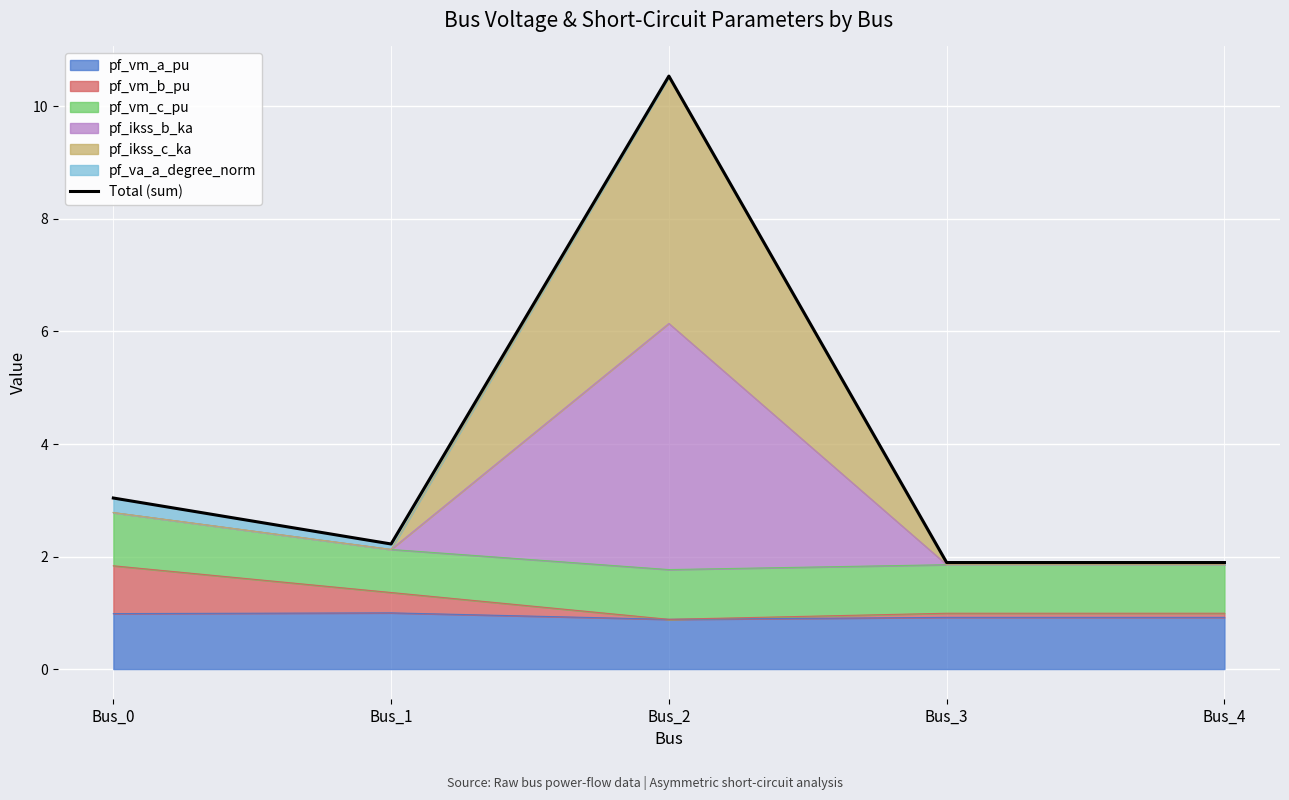

What is the ratio of the value at Bus_2 to the value at Bus_3?

5.6